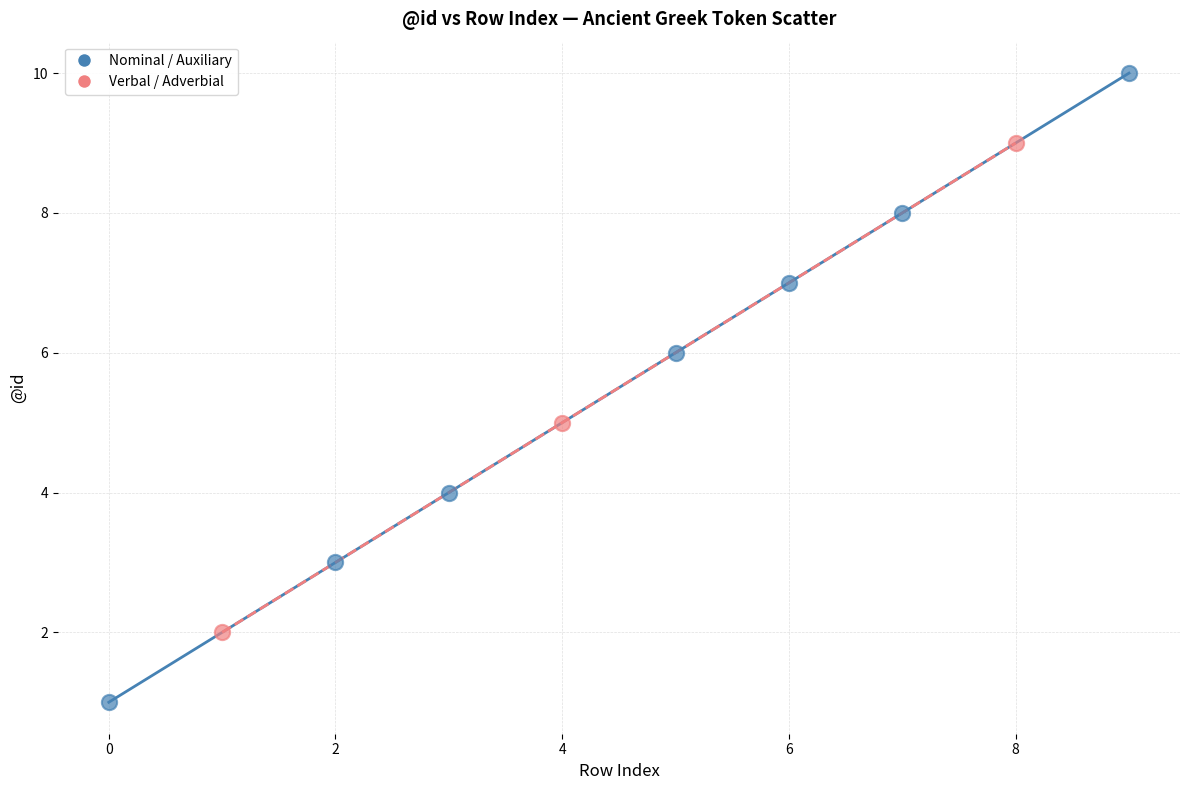

Which series contains the highest Y value?

Nominal / Auxiliary